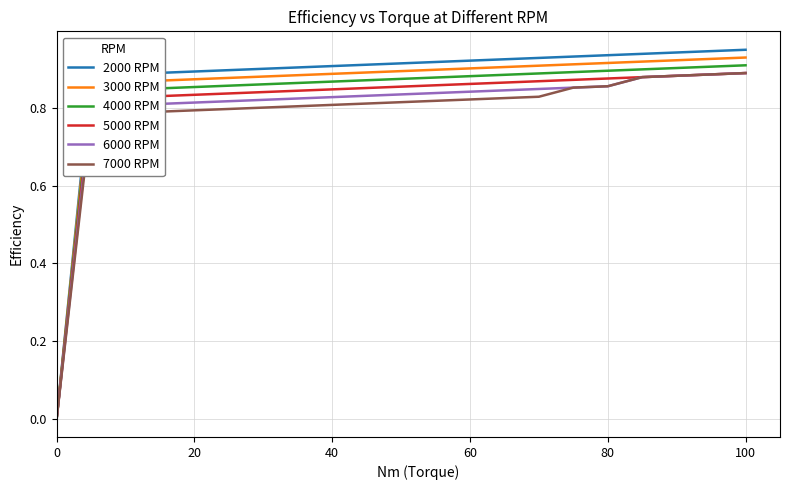

Rank the series by their average value, from highest to lowest.

2000 RPM, 3000 RPM, 4000 RPM, 5000 RPM, 6000 RPM, 7000 RPM